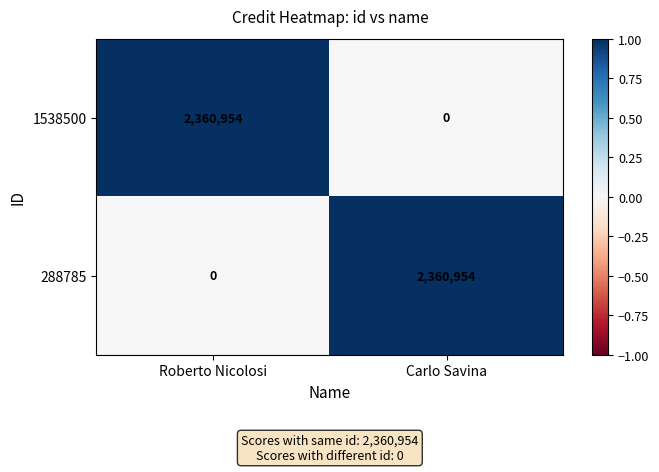

Which category has the highest value in the 288785 series?

Carlo Savina